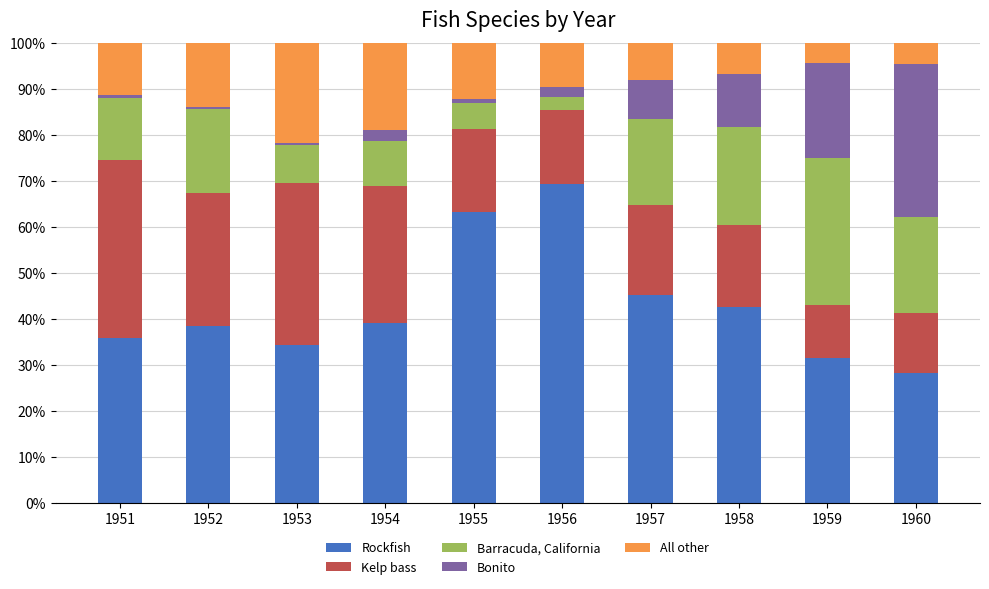

Is it true that Rockfish equals 63.3 at 1955?

True